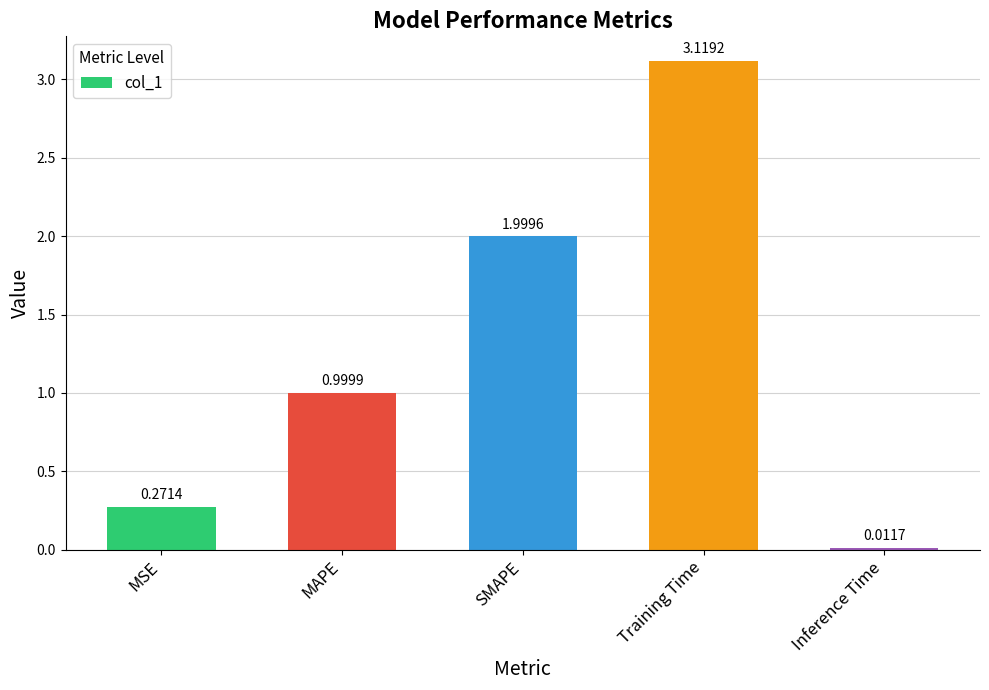

Where is the data nearest to the value 1?

MAPE